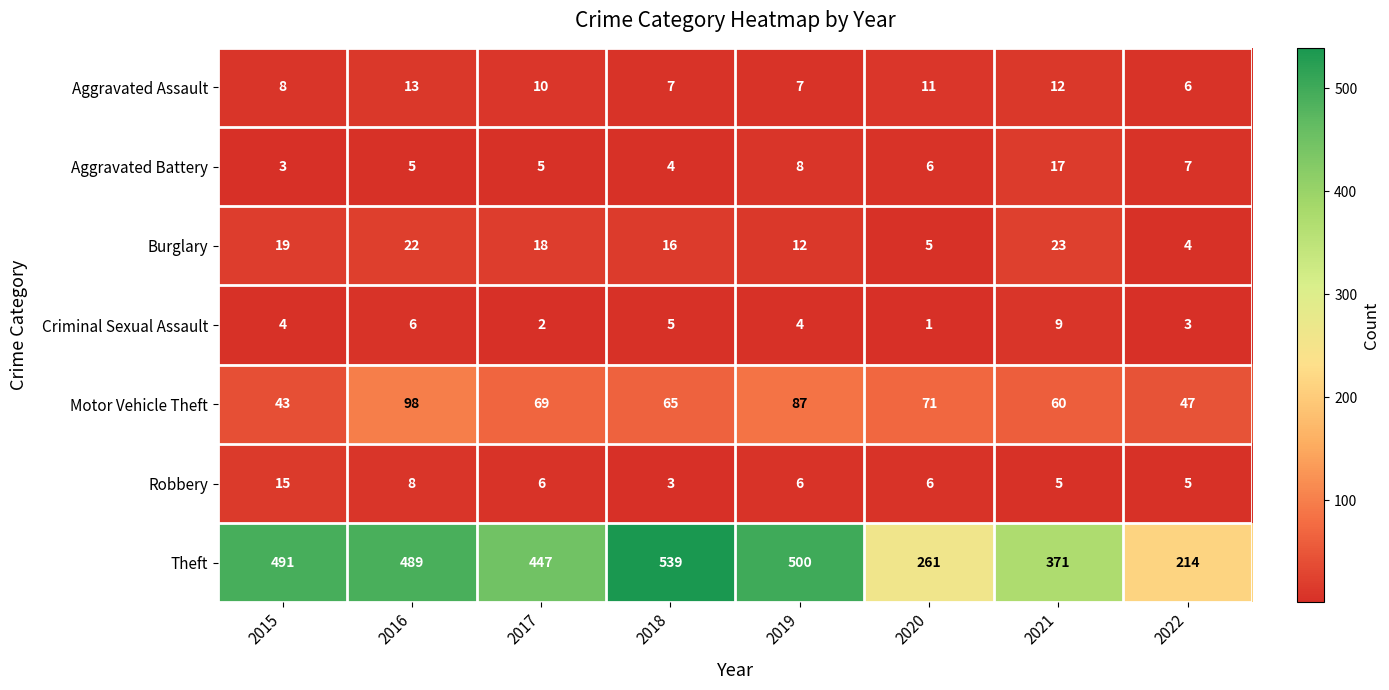

What is the sum of all Burglary values?

119